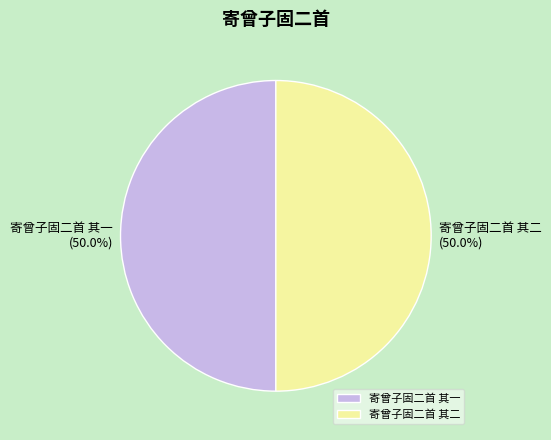

The 寄曾子固二首 其二 slice represents 60% of the pie. True or false?

False